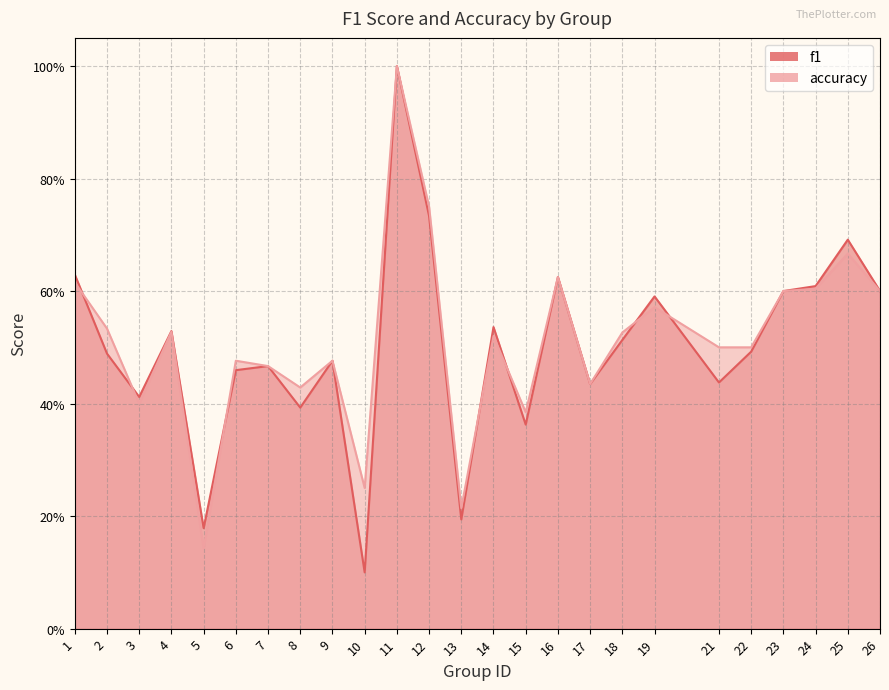

Where is the first local minimum for accuracy?

3